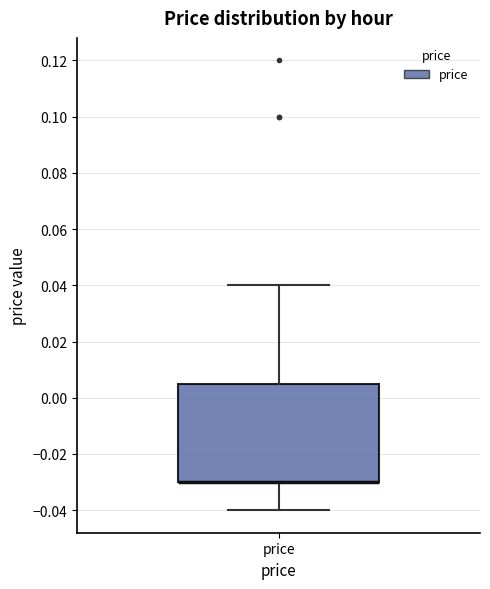

Transcribe this box plot: give where the median line is, the range the box spans, and where the two whiskers end, as read against the y-axis. The values are not printed on the chart, so give them approximately, as read against the axis.

median -0.030 (drawn on the box's lower edge), box -0.030 to 0.006, whiskers -0.040 to 0.040